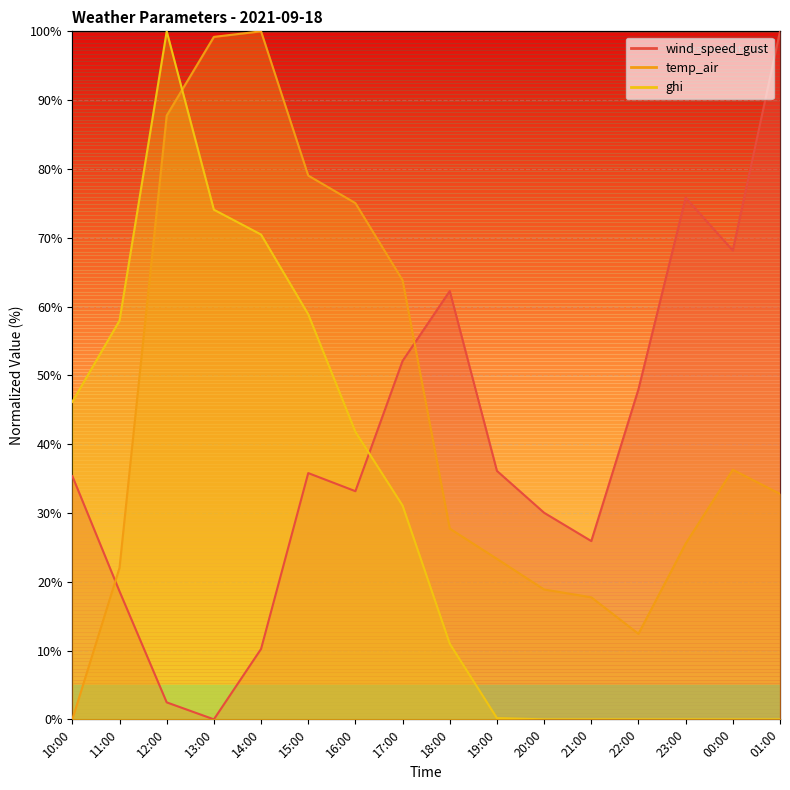

At which category does the chart reach its minimum across all series?

13:00